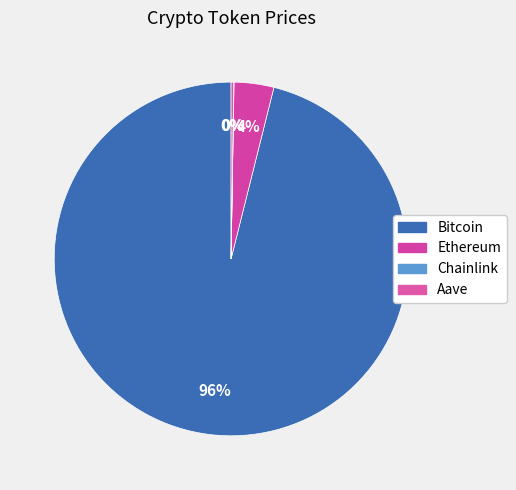

What is the change in value from Bitcoin to Ethereum?

-112056.8